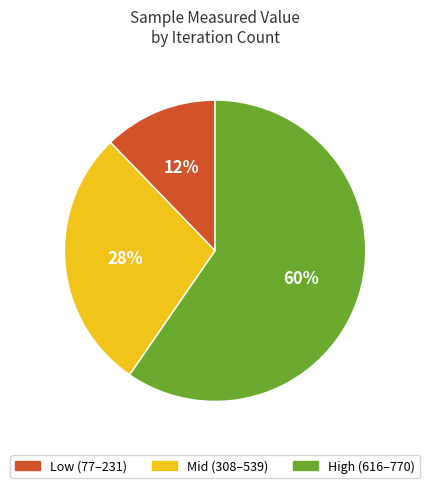

To the nearest percent, what is the average slice percentage?

33%